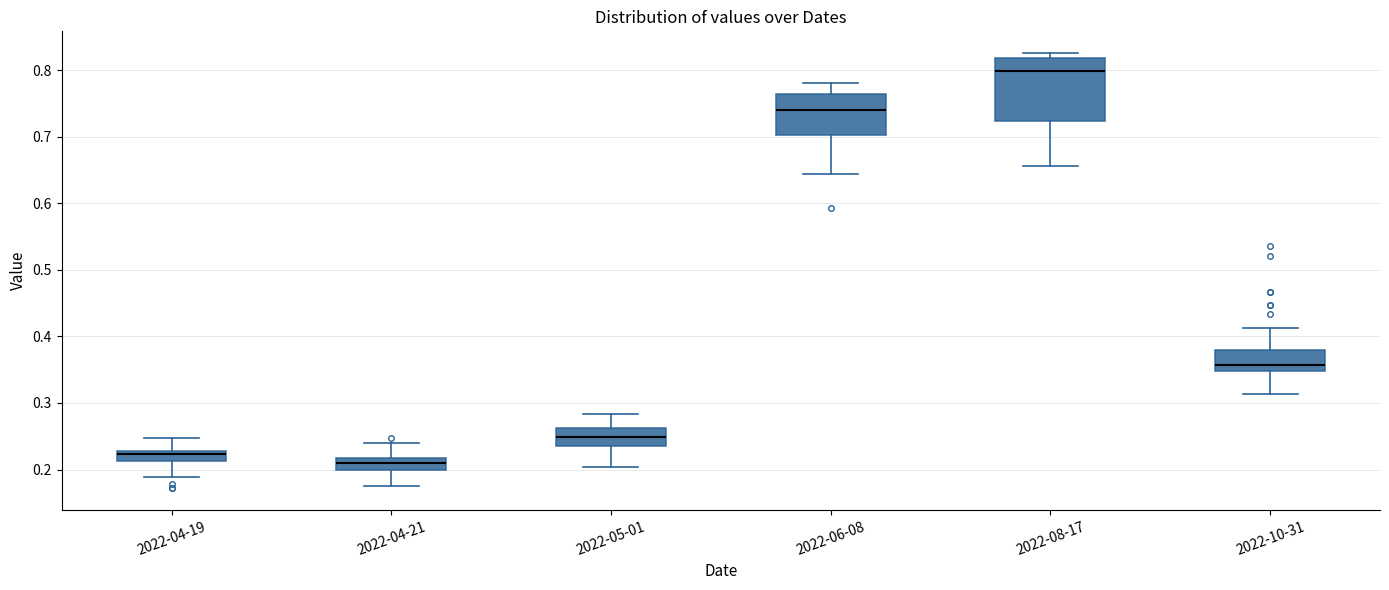

Reading left to right, transcribe this box plot: for each box, give where its median line is, the range the box spans, and where its two whiskers end, as read against the y-axis. The values are not printed on the chart, so give them approximately, as read against the axis.

2022-04-19: median 0.22, box 0.21 to 0.23, whiskers 0.19 to 0.25
2022-04-21: median 0.21, box 0.20 to 0.22, whiskers 0.18 to 0.24
2022-05-01: median 0.25, box 0.24 to 0.26, whiskers 0.20 to 0.28
2022-06-08: median 0.74, box 0.70 to 0.76, whiskers 0.64 to 0.78
2022-08-17: median 0.80, box 0.72 to 0.82, whiskers 0.66 to 0.83
2022-10-31: median 0.36, box 0.35 to 0.38, whiskers 0.31 to 0.41